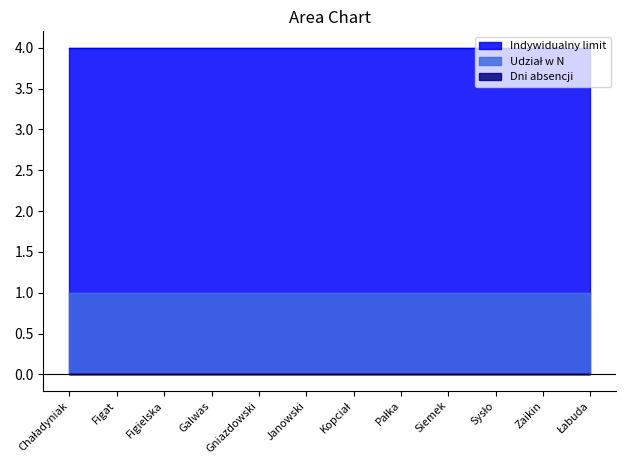

Rank the series by their maximum value, from highest to lowest.

Indywidualny limit, Udział w N, Dni absencji